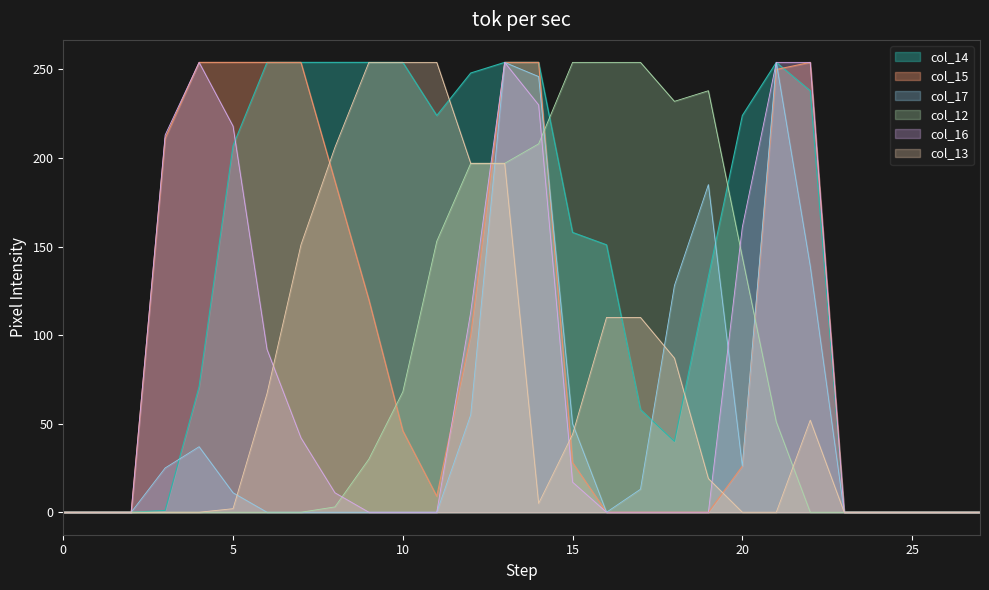

Which series has the largest total across all categories?

col_14